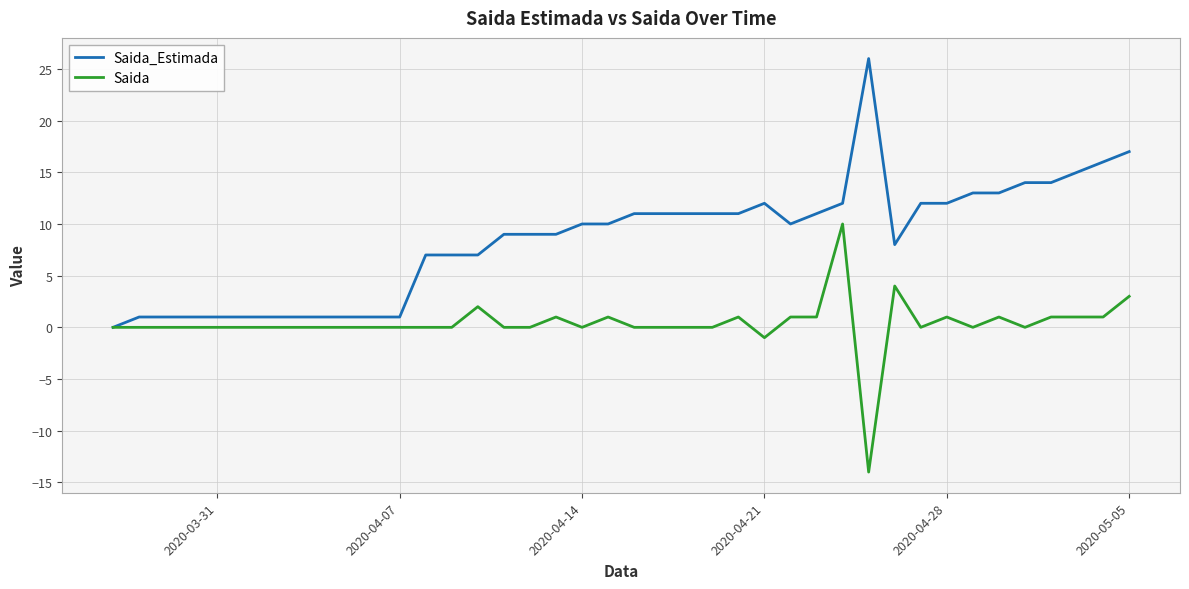

Which series has the largest total across all categories?

Saida_Estimada